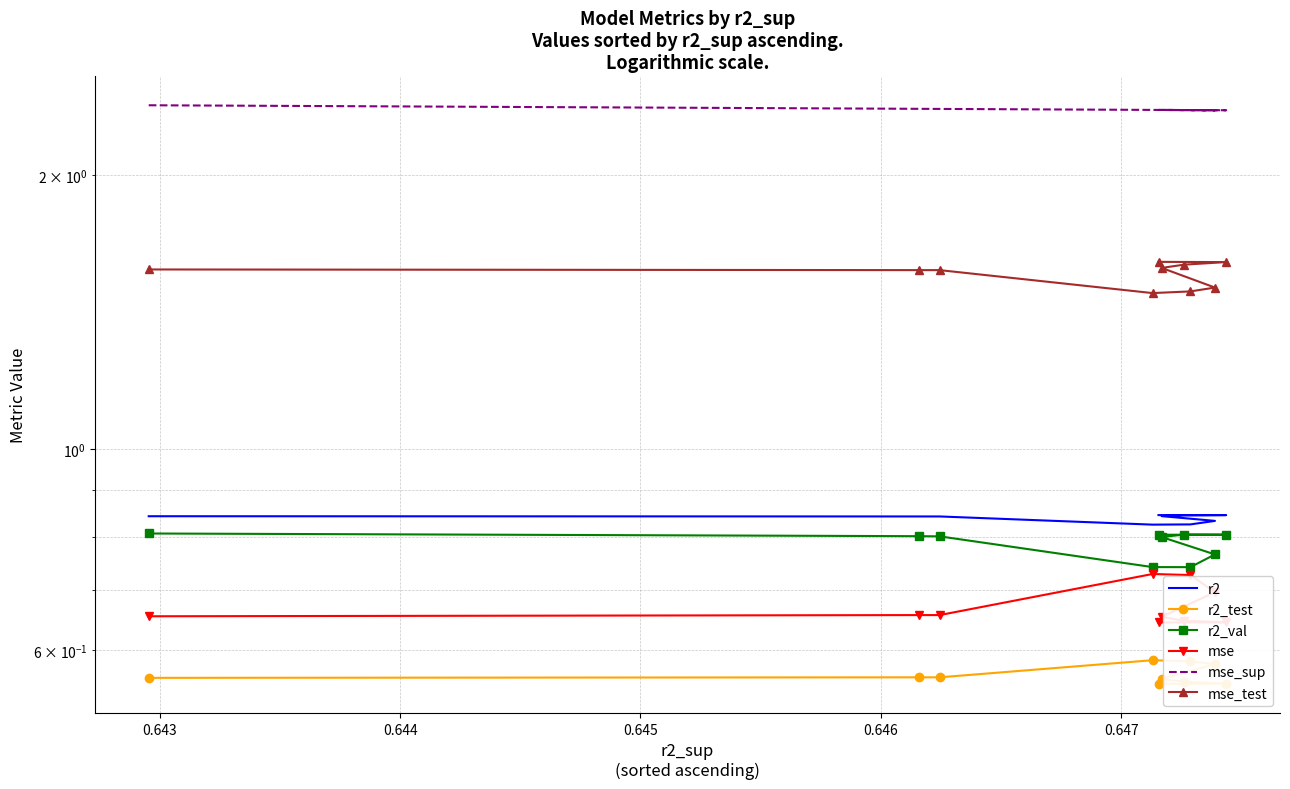

True or false: mse_sup and mse_test intersect in this chart.

False